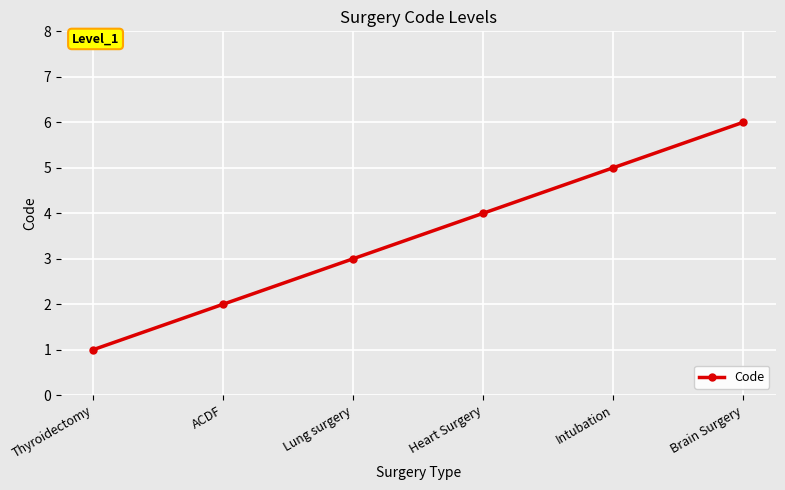

What is the change in value from Intubation to Brain Surgery?

+1